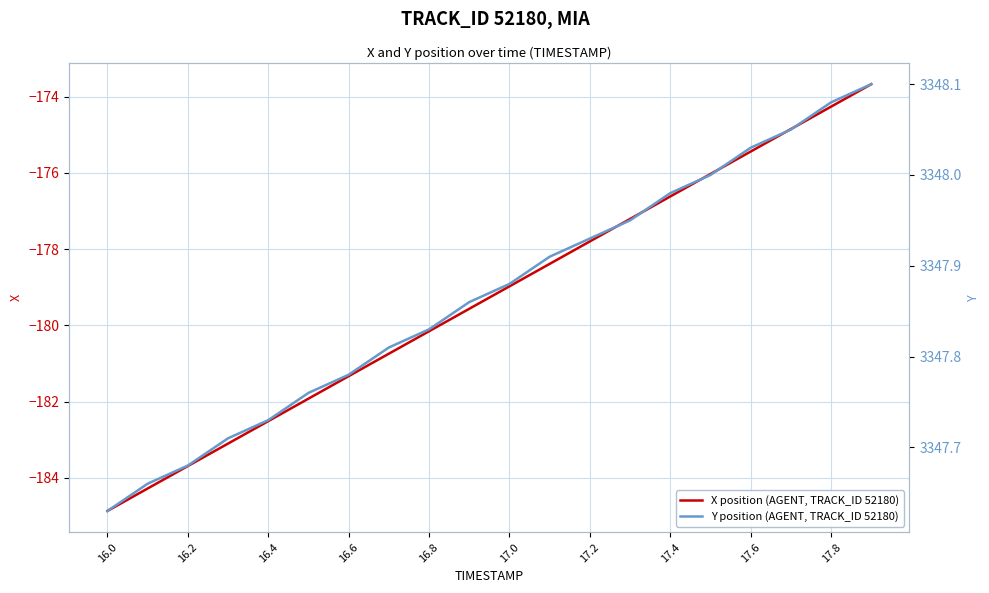

At which label is Y position (AGENT, TRACK_ID 52180) closest to 3347?

16.0